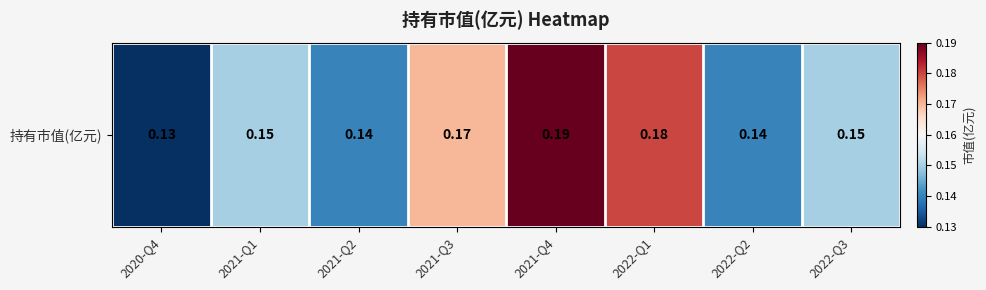

What is the average value?

0.2